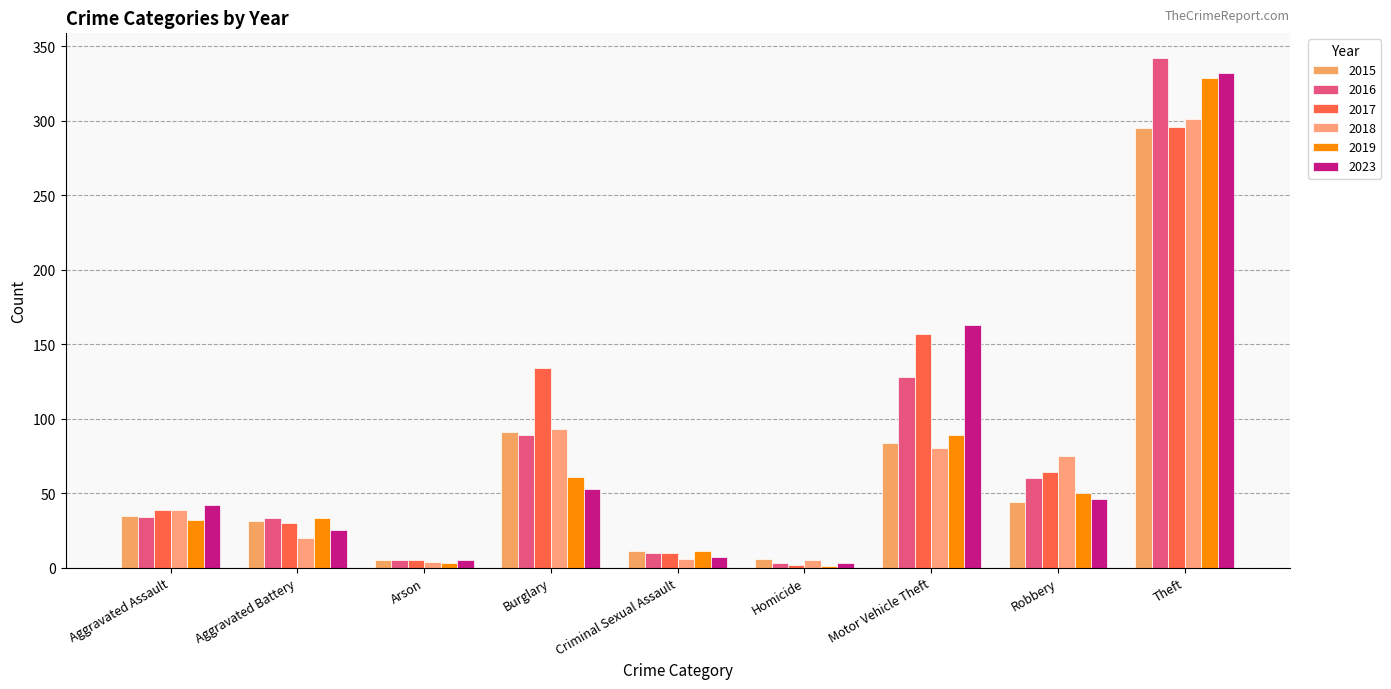

Reading left to right, extract all data points from this chart.

2015: Aggravated Assault=35	Aggravated Battery=31	Arson=5	Burglary=91	Criminal Sexual Assault=11	Homicide=6	Motor Vehicle Theft=84	Robbery=44	Theft=295
2016: Aggravated Assault=34	Aggravated Battery=33	Arson=5	Burglary=89	Criminal Sexual Assault=10	Homicide=3	Motor Vehicle Theft=128	Robbery=60	Theft=342
2017: Aggravated Assault=39	Aggravated Battery=30	Arson=5	Burglary=134	Criminal Sexual Assault=10	Homicide=2	Motor Vehicle Theft=157	Robbery=64	Theft=296
2018: Aggravated Assault=39	Aggravated Battery=20	Arson=4	Burglary=93	Criminal Sexual Assault=6	Homicide=5	Motor Vehicle Theft=80	Robbery=75	Theft=301
2019: Aggravated Assault=32	Aggravated Battery=33	Arson=3	Burglary=61	Criminal Sexual Assault=11	Homicide=1	Motor Vehicle Theft=89	Robbery=50	Theft=329
2023: Aggravated Assault=42	Aggravated Battery=25	Arson=5	Burglary=53	Criminal Sexual Assault=7	Homicide=3	Motor Vehicle Theft=163	Robbery=46	Theft=332